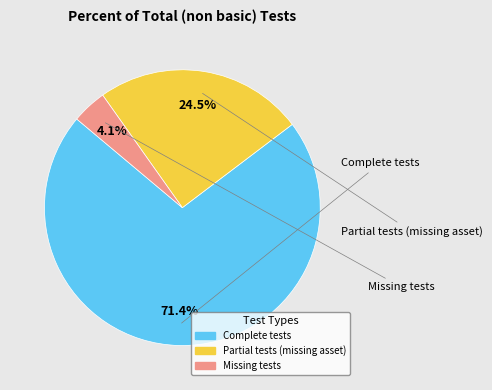

True or false: Complete tests accounts for 71% of the total.

True